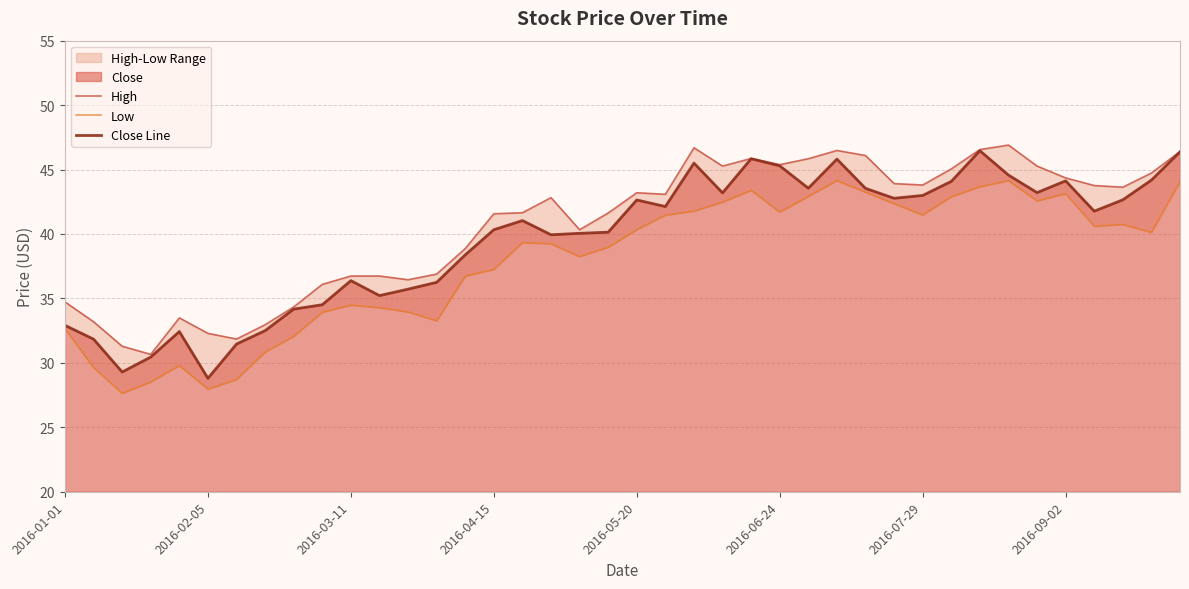

What is the difference between the maximum and second lowest values in the Close Line series?

17.2